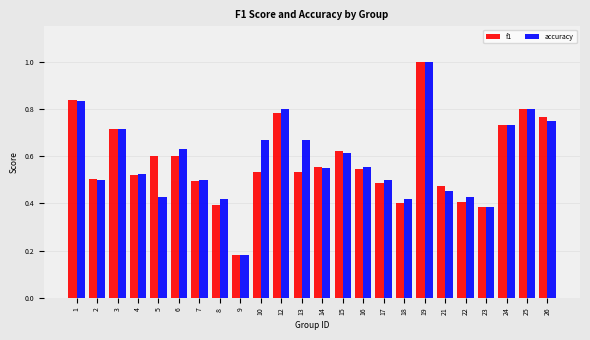

What is the sum of all f1 values?

13.9